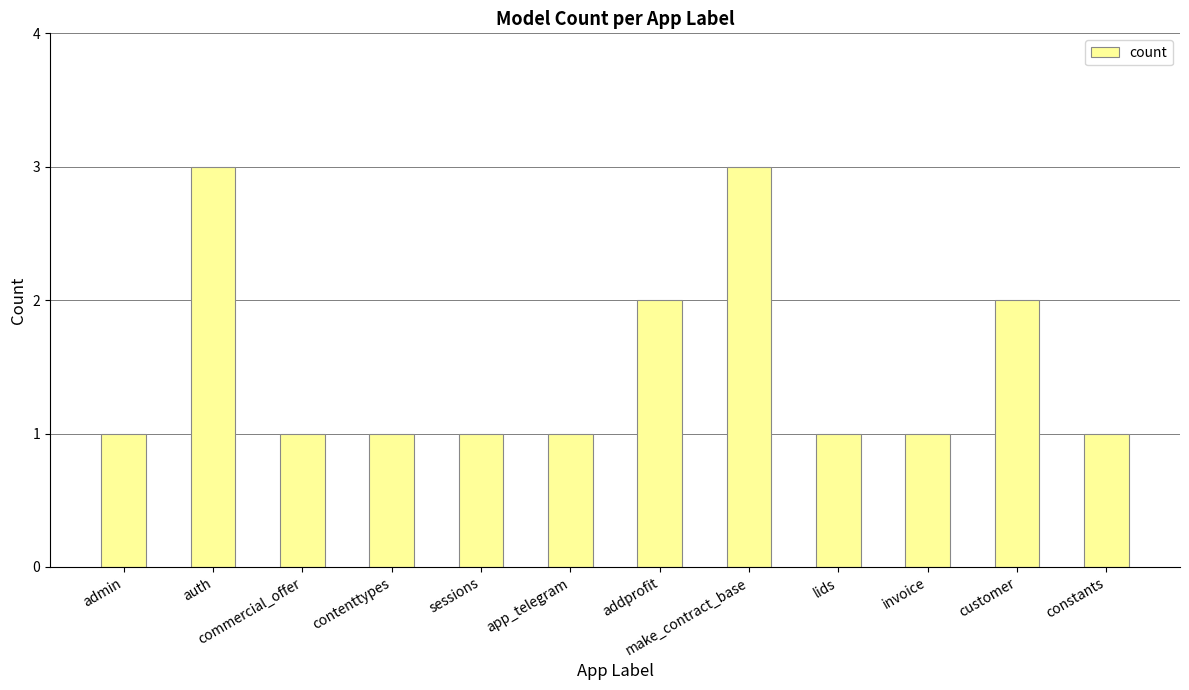

Does the chart contain stacked bars?

No